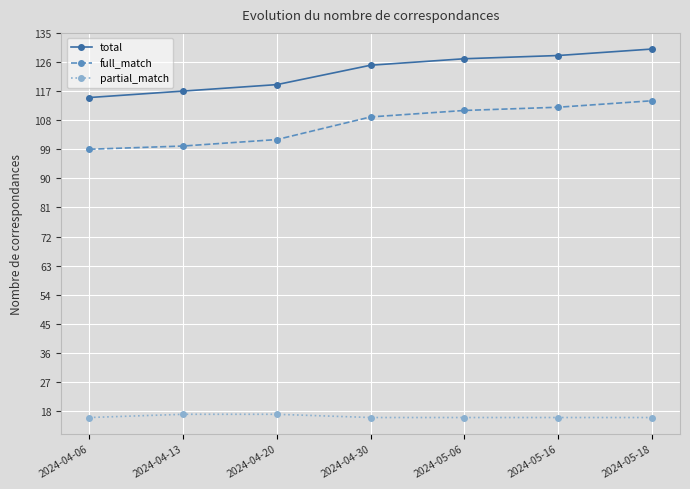

What is the total value across all series at 2024-04-06?

230